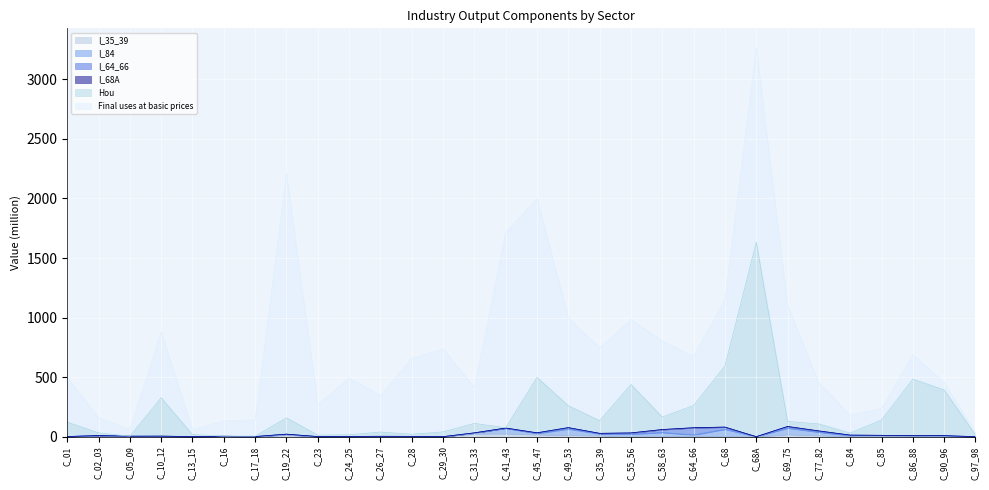

Between C_68 and C_68A, which is larger?

C_68